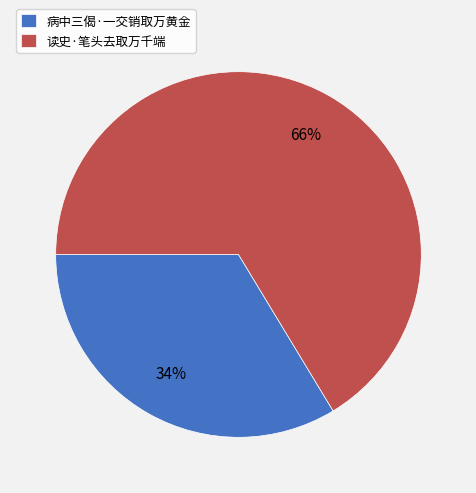

To the nearest percent, what is the average slice percentage?

50%